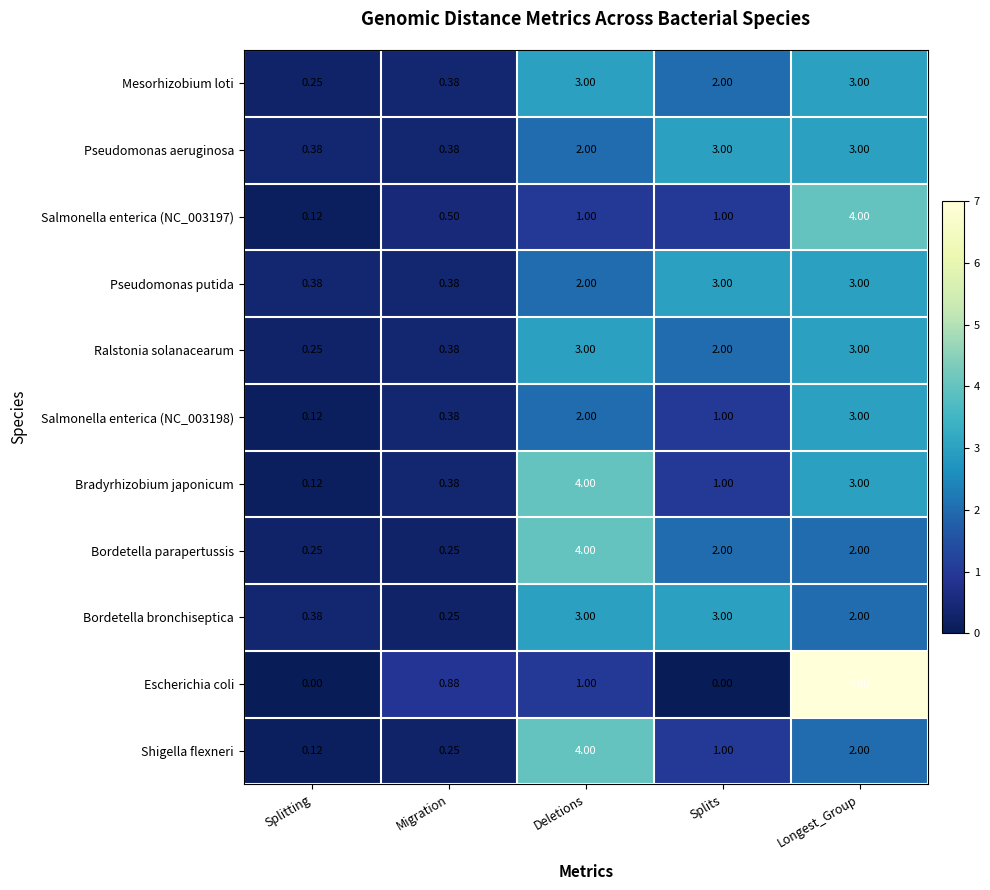

Which series has the largest range (max minus min)?

Escherichia coli